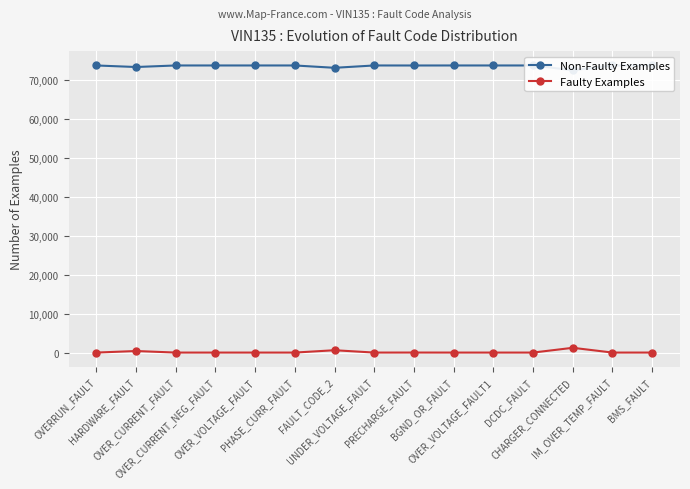

True or false: Faulty Examples and Non-Faulty Examples cross at least once.

False